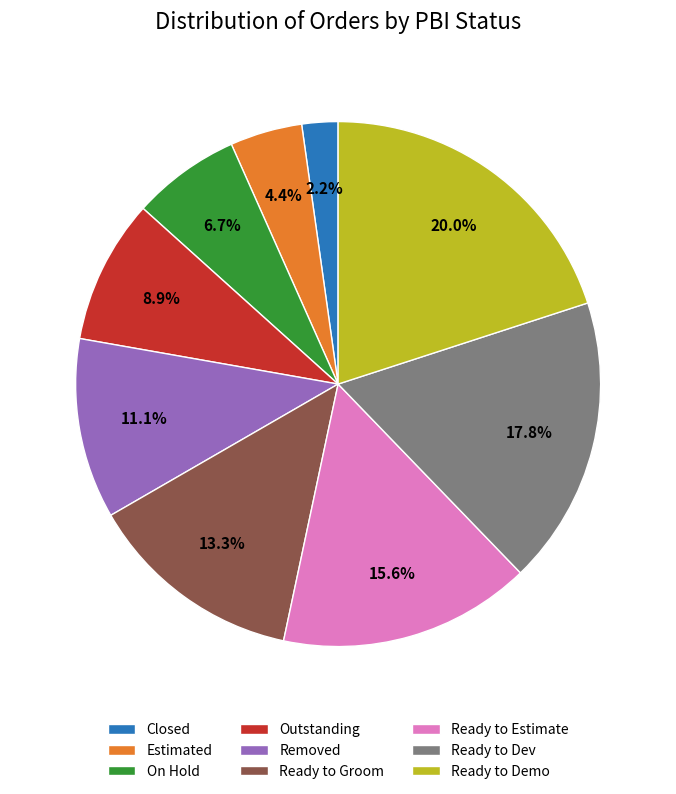

Is there a majority slice in this chart?

No